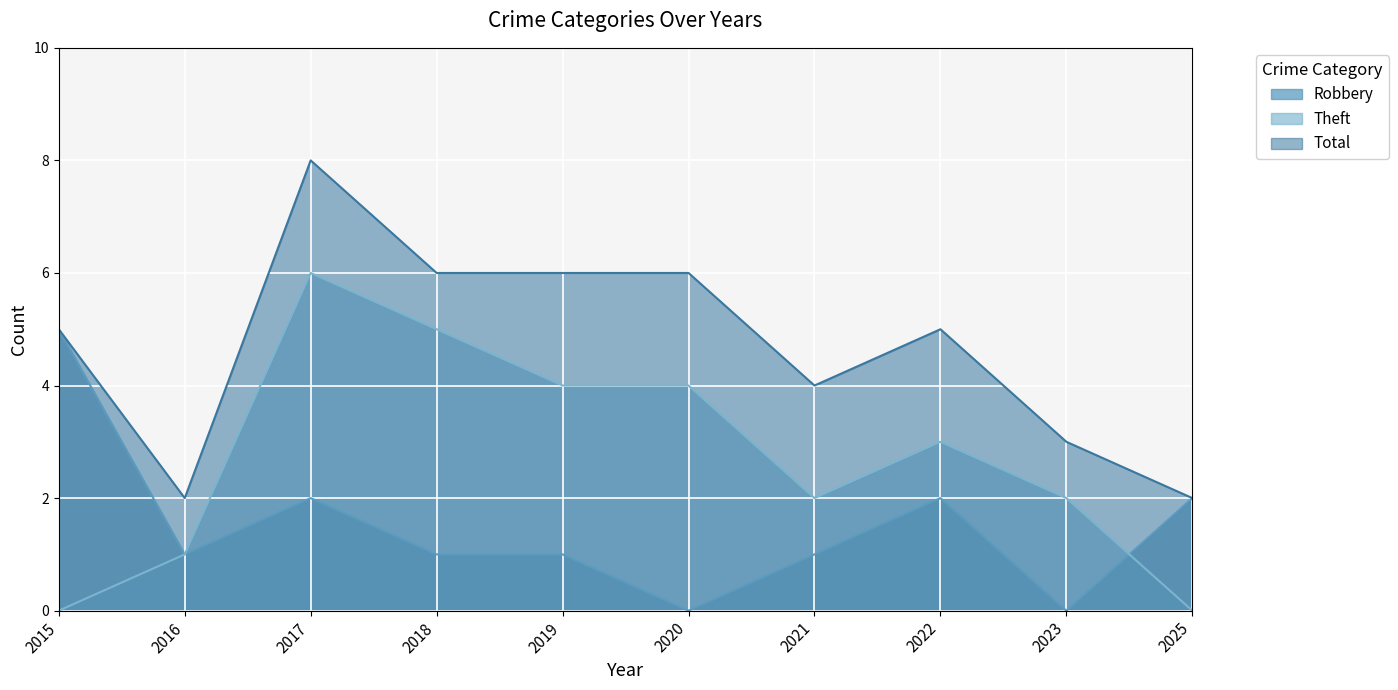

At which label is Robbery closest to 2?

2017